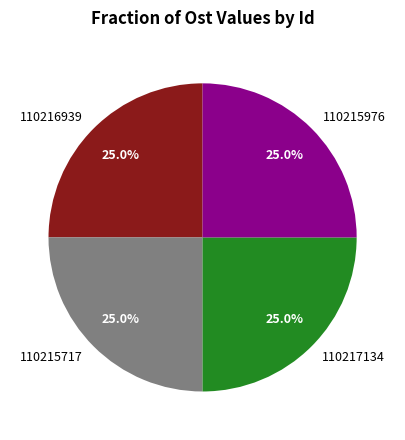

To the nearest percent, what is the average slice percentage?

25%